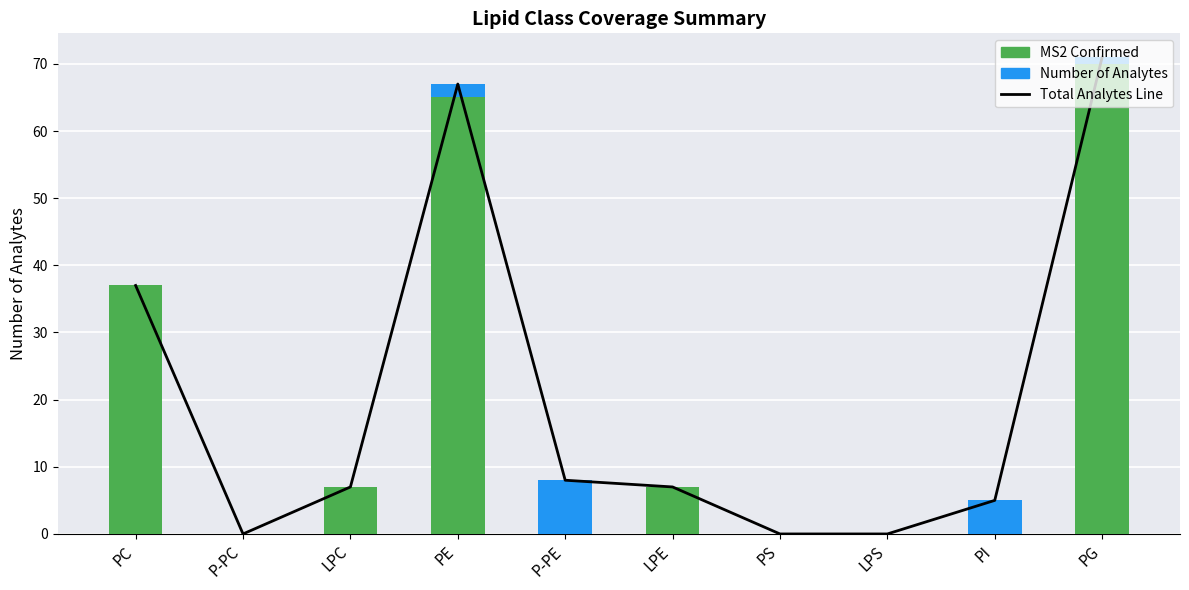

What is the greatest value displayed?

71